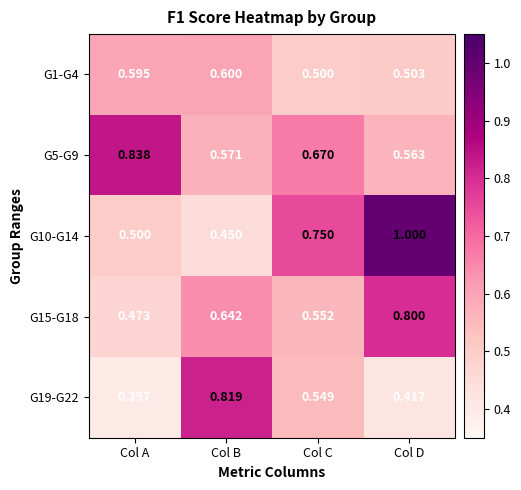

Which category has the lowest value in the G1-G4 series?

Col C